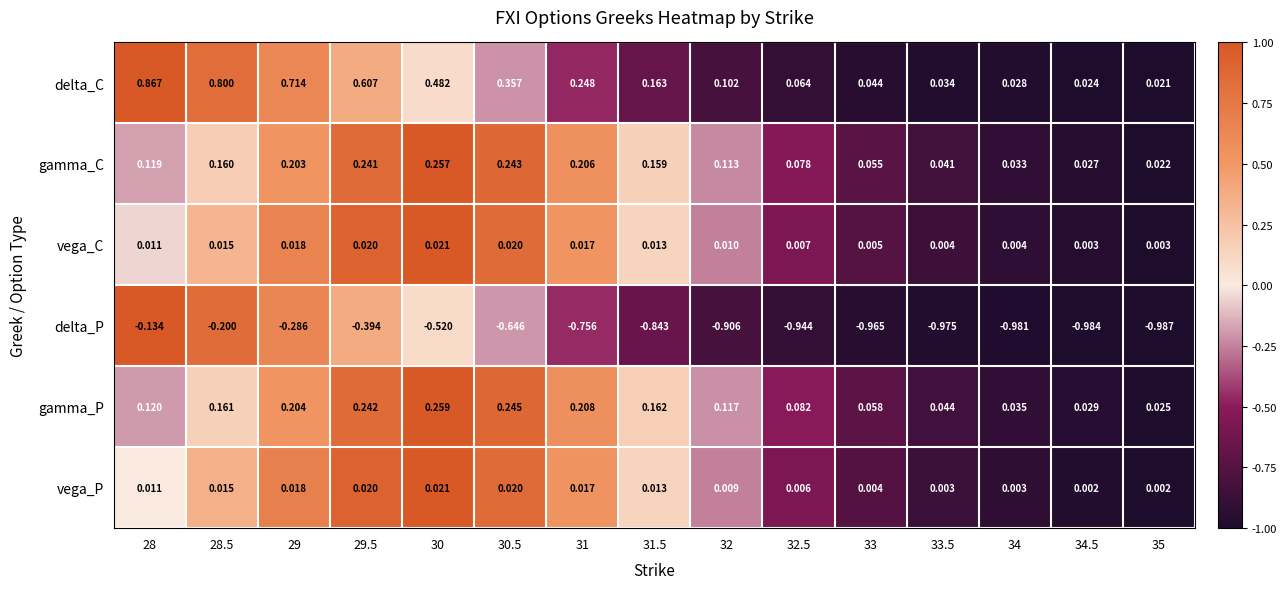

How many data points does each series have?

15